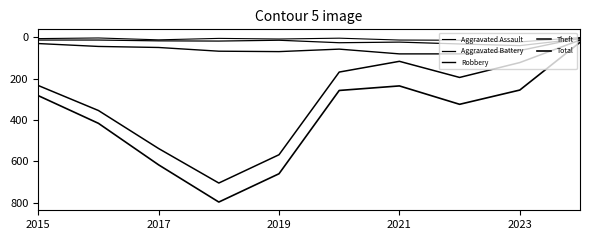

How many lines are shown in the chart?

5